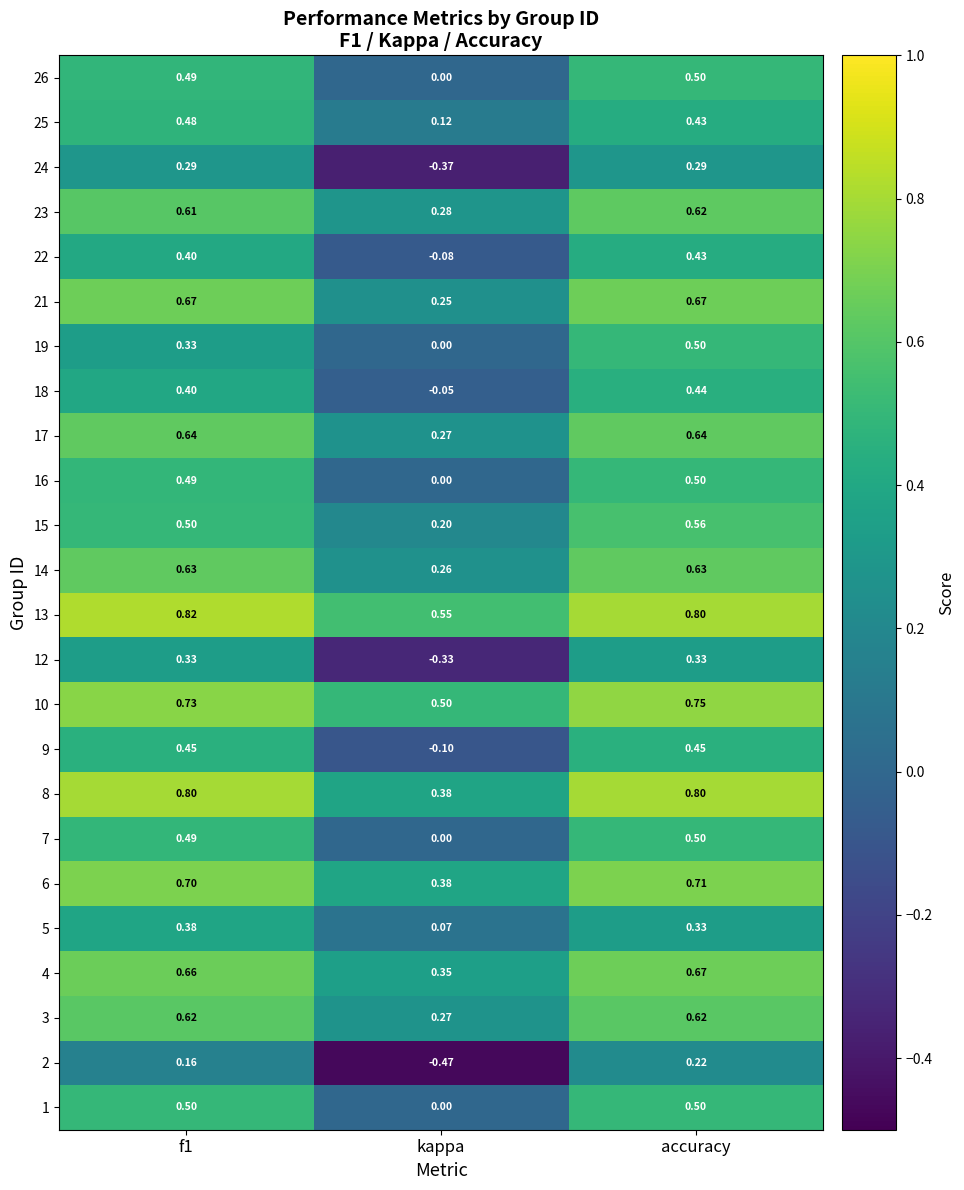

At which category is the sum across all series the highest?

accuracy